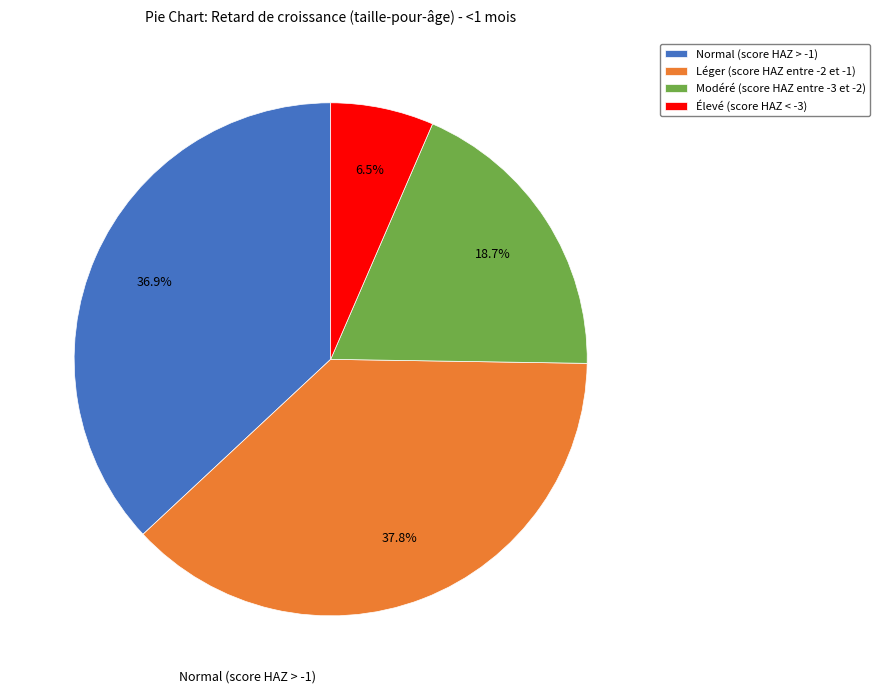

To the nearest percent, what is the combined percentage of Normal (score HAZ > -1) and Léger (score HAZ entre -2 et -1)?

75%